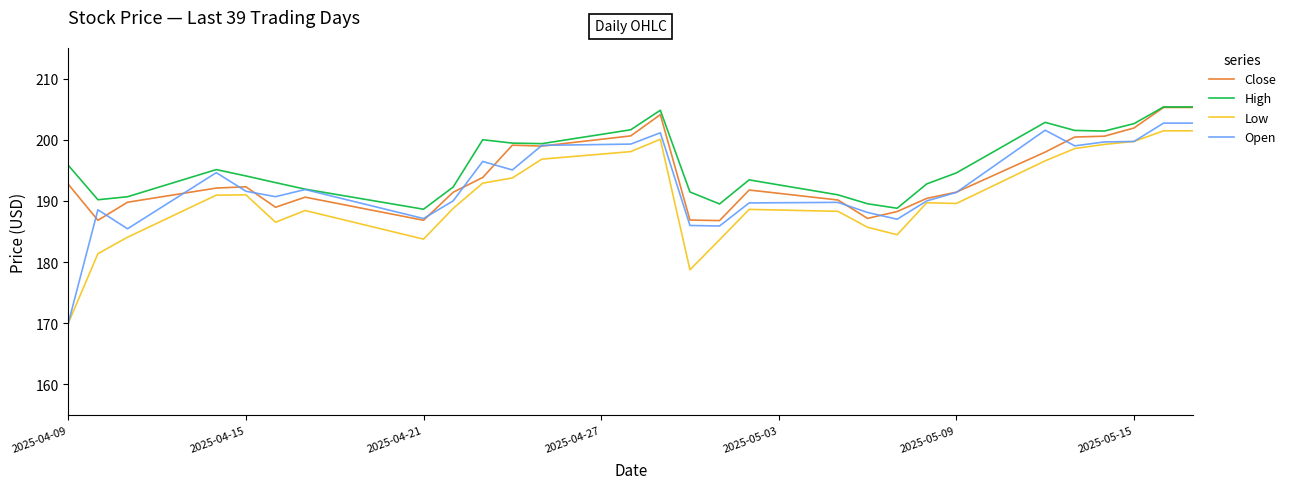

True or false: Low and Close intersect in this chart.

False